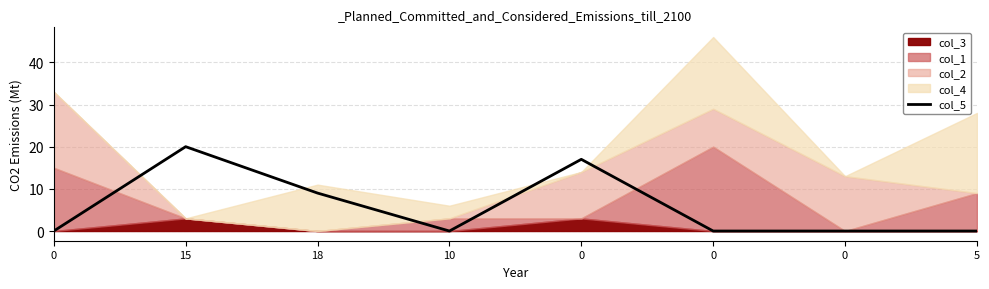

The chart shows a value of -12 at 5. True or false?

False